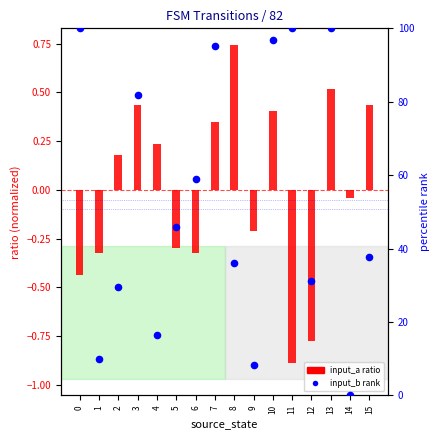

Which series has the widest spread of Y values?

input_b rank